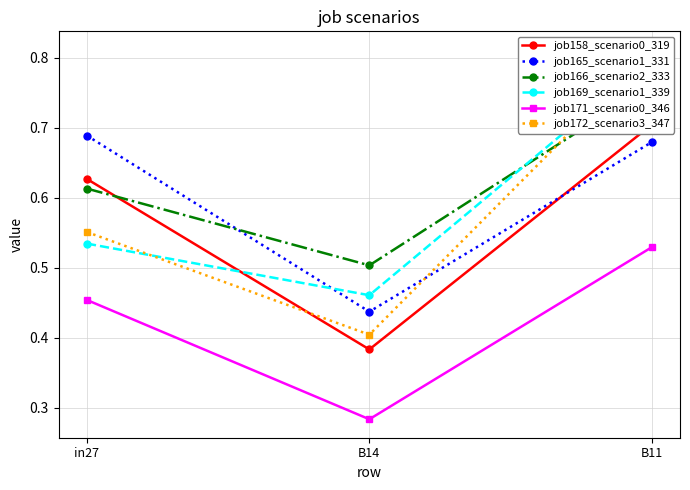

What are all the series names shown in the legend?

job158_scenario0_319, job165_scenario1_331, job166_scenario2_333, job169_scenario1_339, job171_scenario0_346, job172_scenario3_347